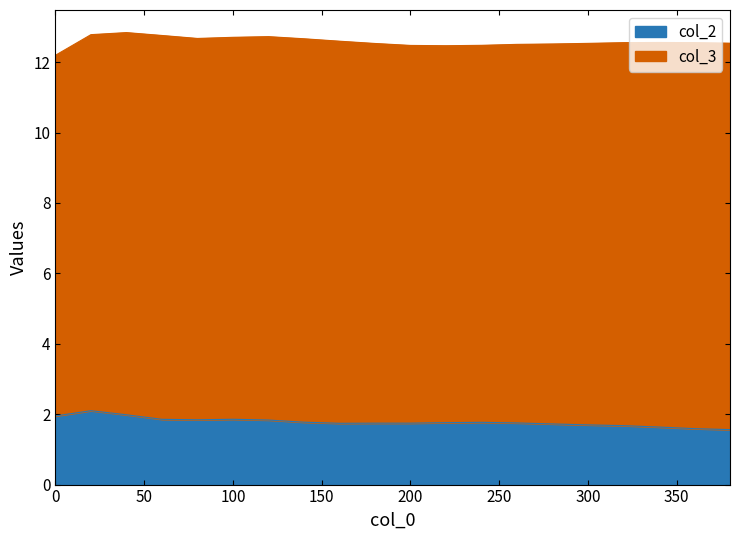

Rank the categories by value from lowest to highest.

380, 360, 340, 320, 300, 280, 160, 180, 200, 260, 220, 240, 140, 120, 80, 60, 100, 0, 40, 20